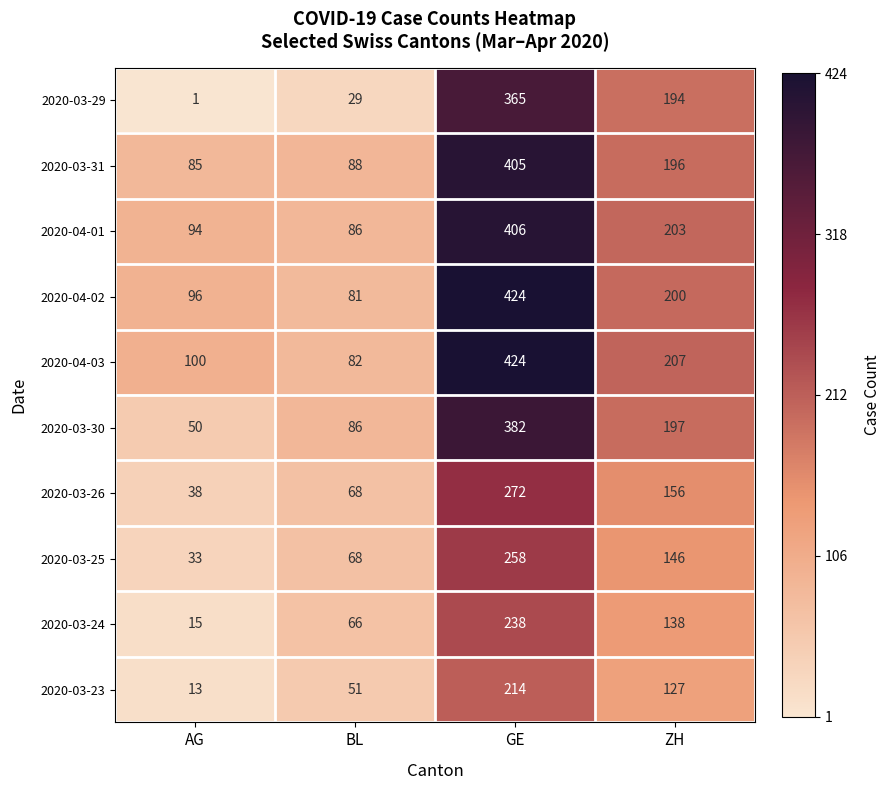

What is the spread (max minus min) of values at ZH?

80